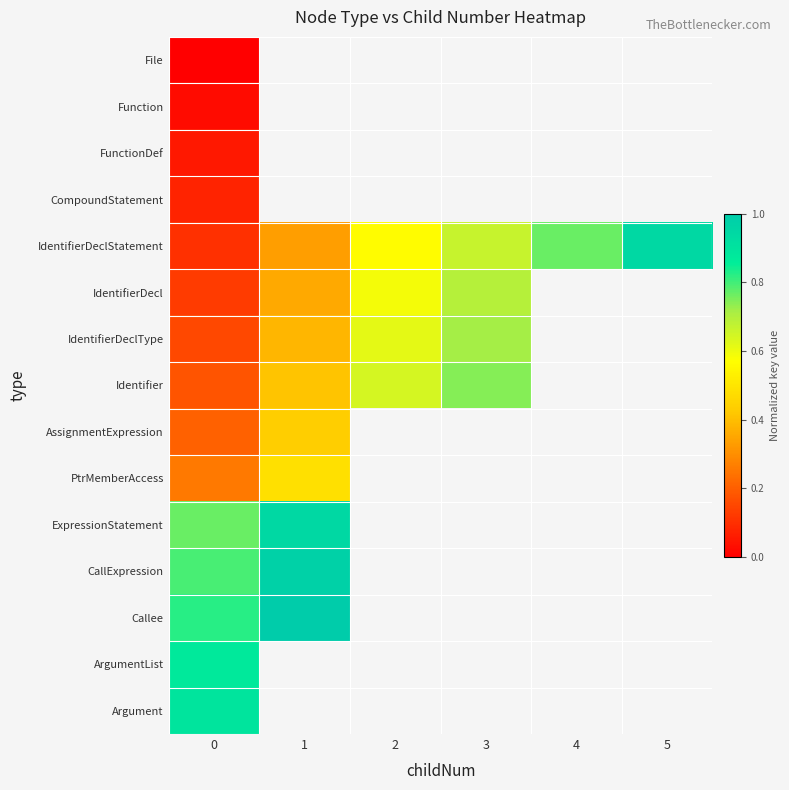

Which series changed the most between 0 and 2?

IdentifierDeclStatement